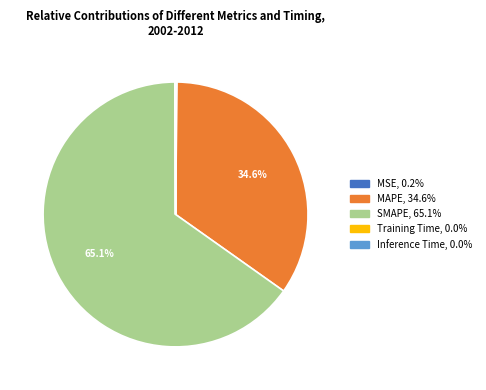

Is there any slice that represents more than half of the pie?

Yes